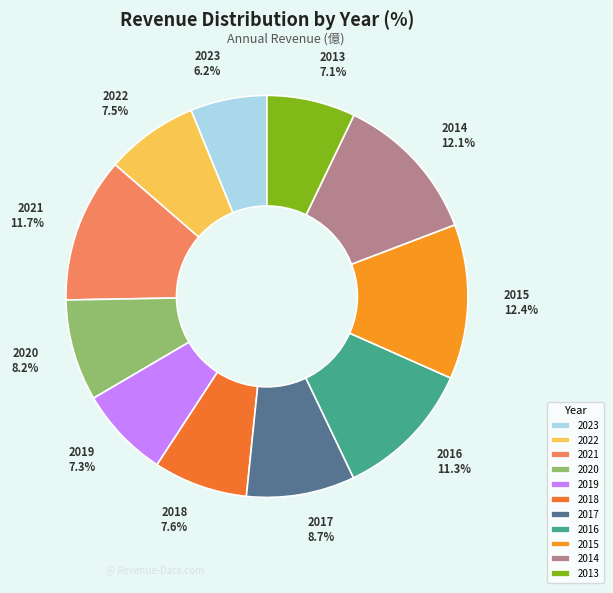

Count the number of slices in the pie.

11